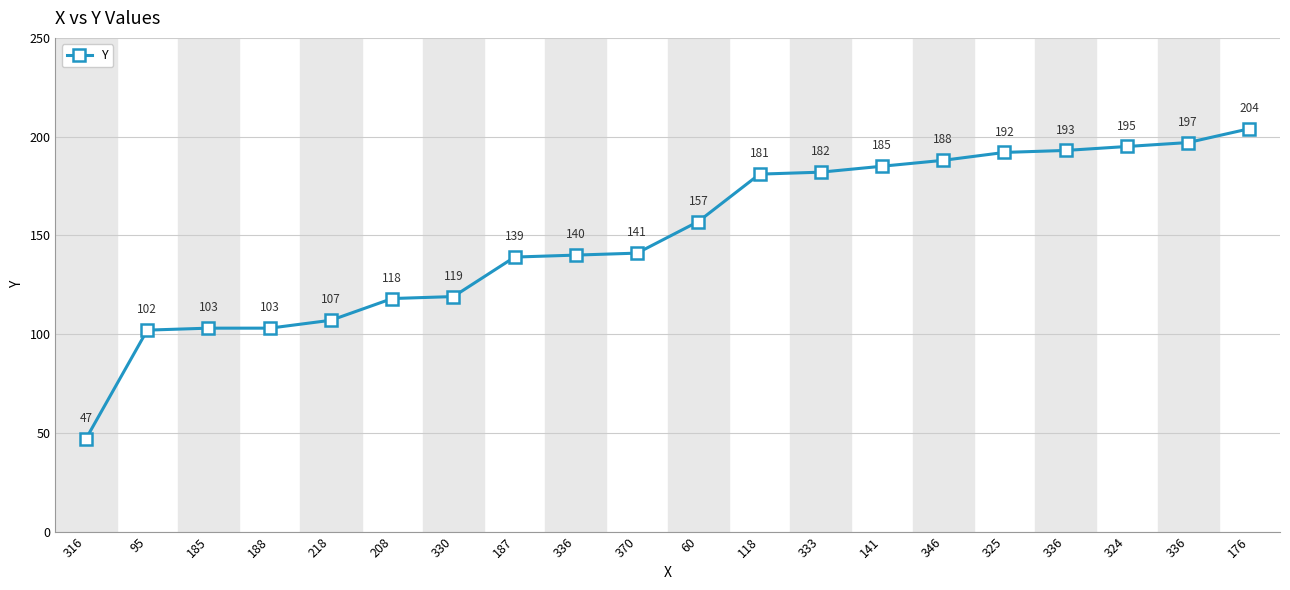

What is the average value?

150